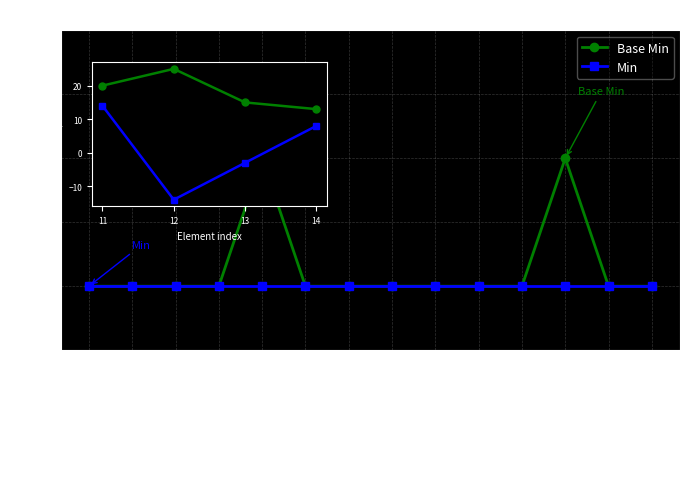

What is the label of the 2nd point from the right?

Condition.recorder